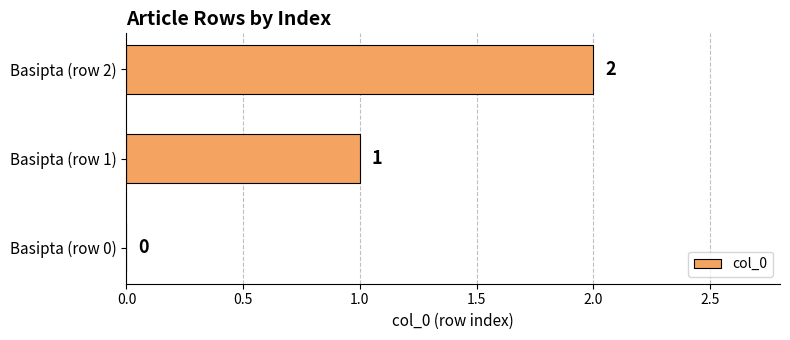

Are the bars horizontal?

Yes